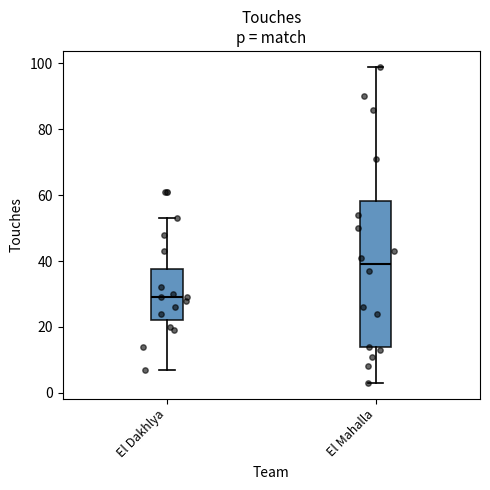

Reading left to right, read every box against the y-axis: the position of its median line, the range the box covers, and the ends of its whiskers. The values are not printed on the chart, so give them approximately, as read against the axis.

El Dakhlya: median 30, box 22 to 38, whiskers 8 to 54
El Mahalla: median 40, box 14 to 58, whiskers 4 to 100